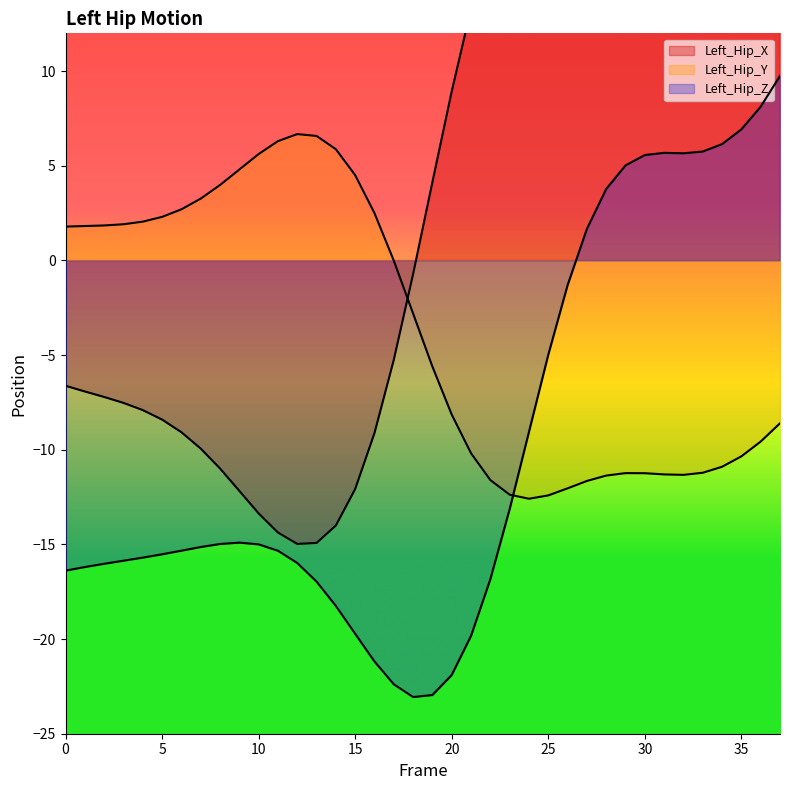

At how many categories does at least one series exceed -2?

38